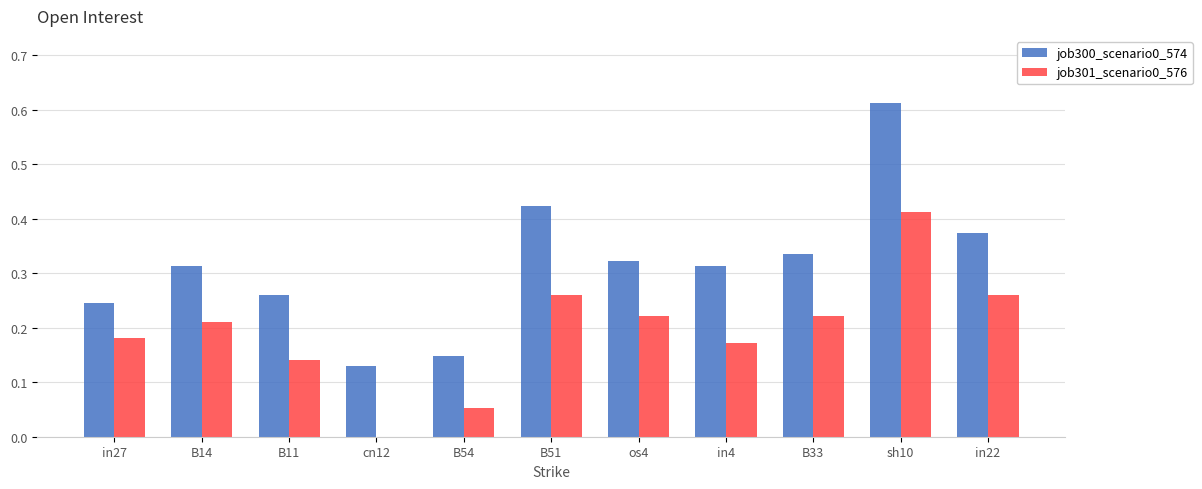

What is the sum of all job301_scenario0_576 values?

2.1